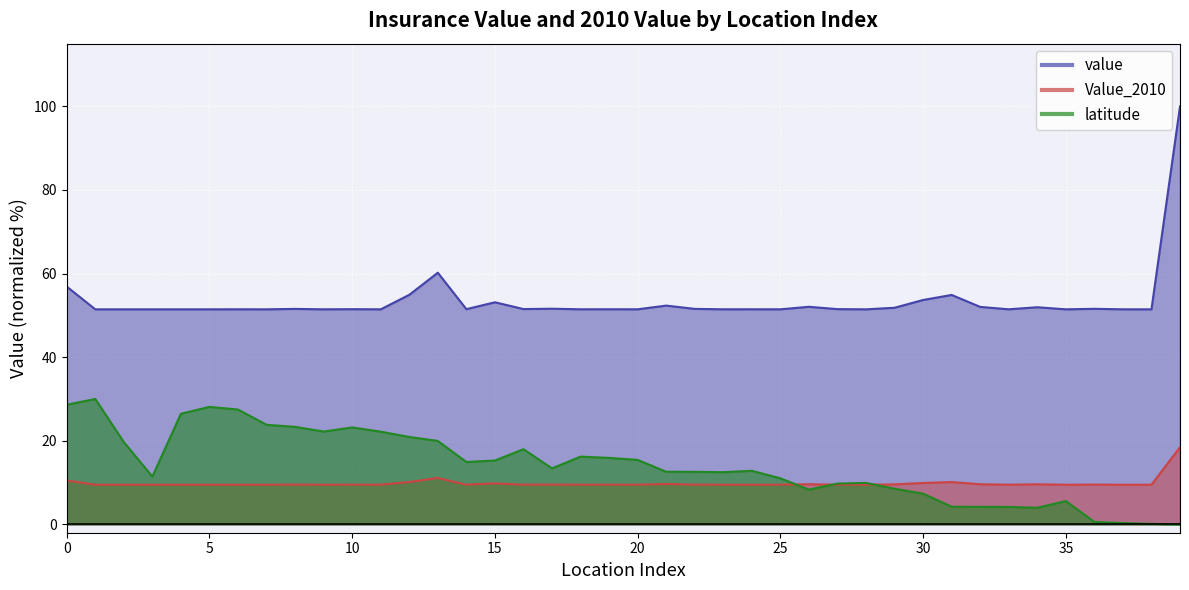

Which series ends up on top after the final intersection of Value_2010 and latitude?

Value_2010